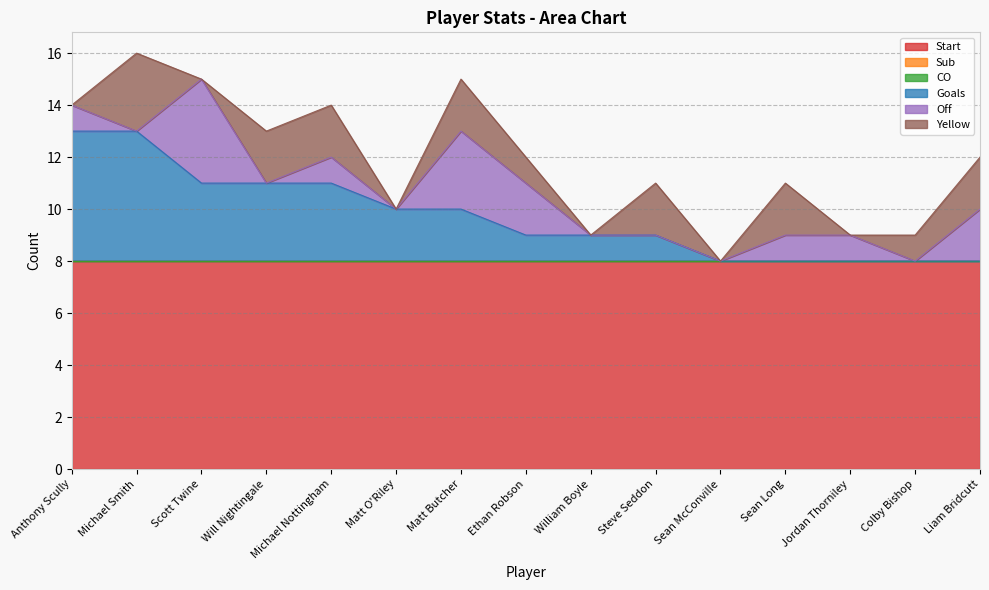

Is it true that Start equals 14 at Anthony Scully?

False